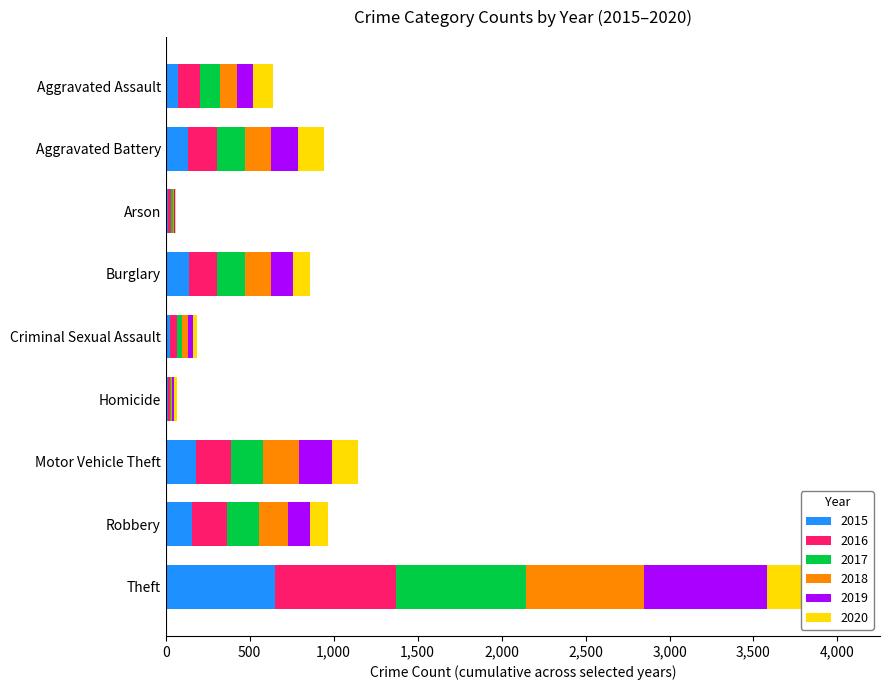

Which category has the lowest value in the 2016 series?

Homicide